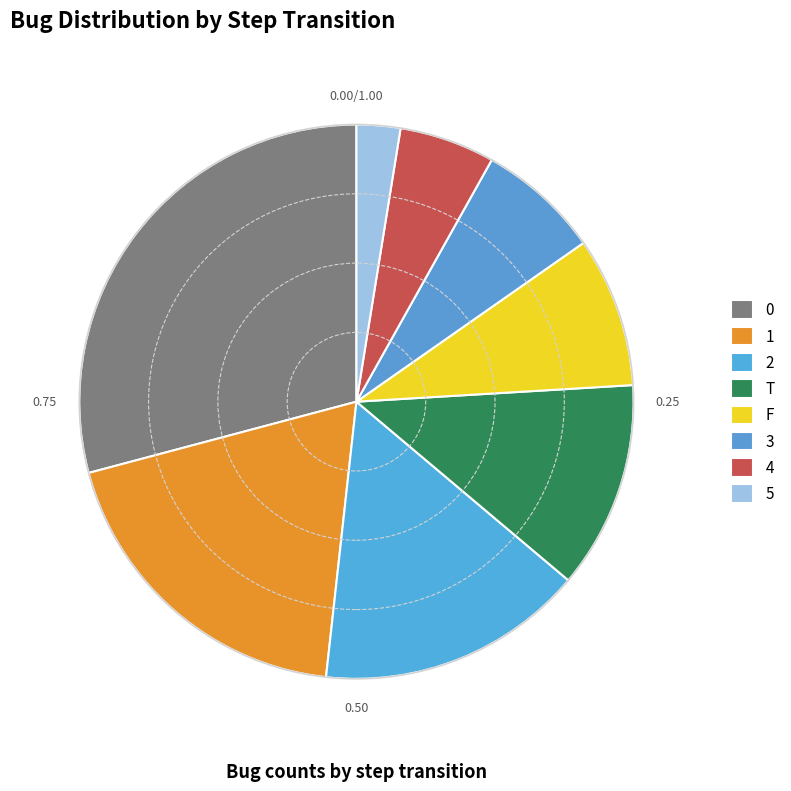

To the nearest percent, what is the difference between the largest and smallest slice percentages?

27%